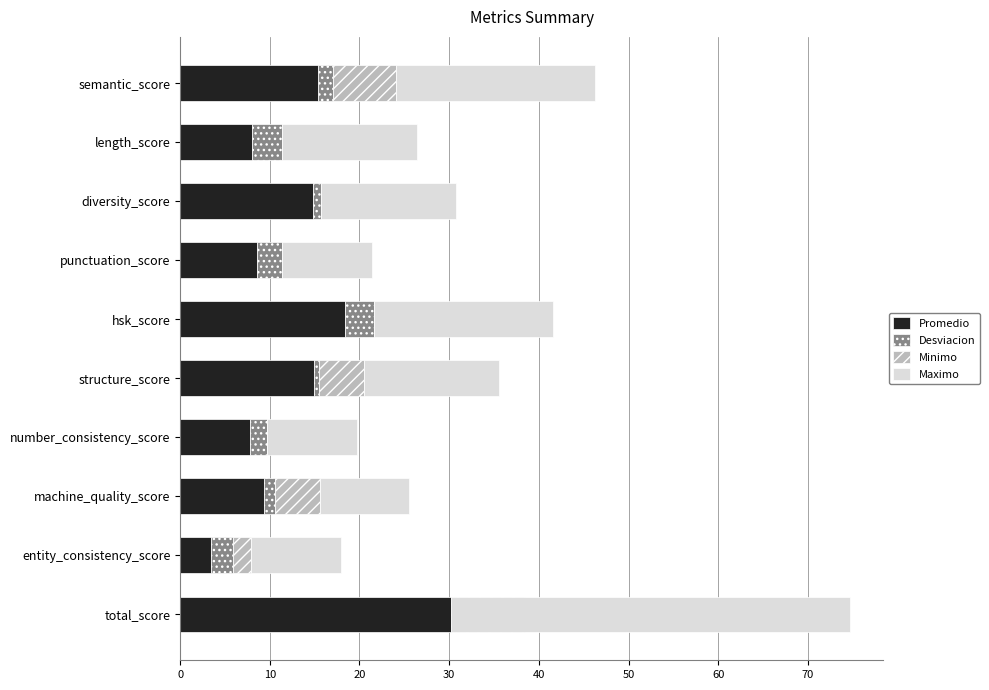

Between semantic_score and entity_consistency_score, which series saw the biggest shift?

Maximo